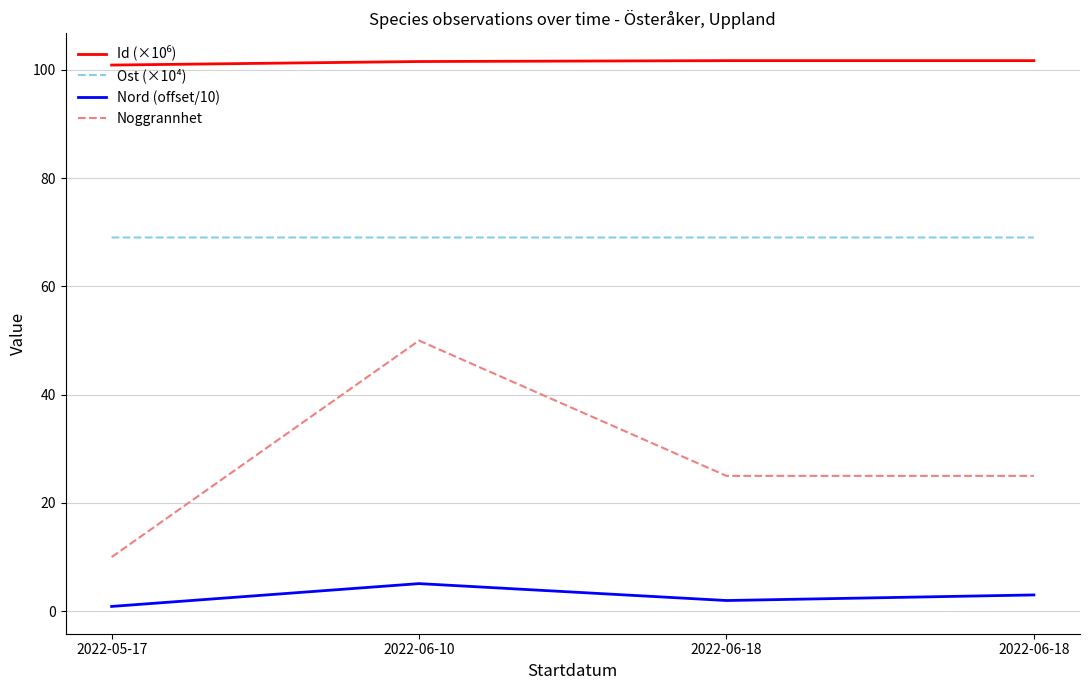

Which category has the lowest value in the Id (×10⁶) series?

2022-05-17